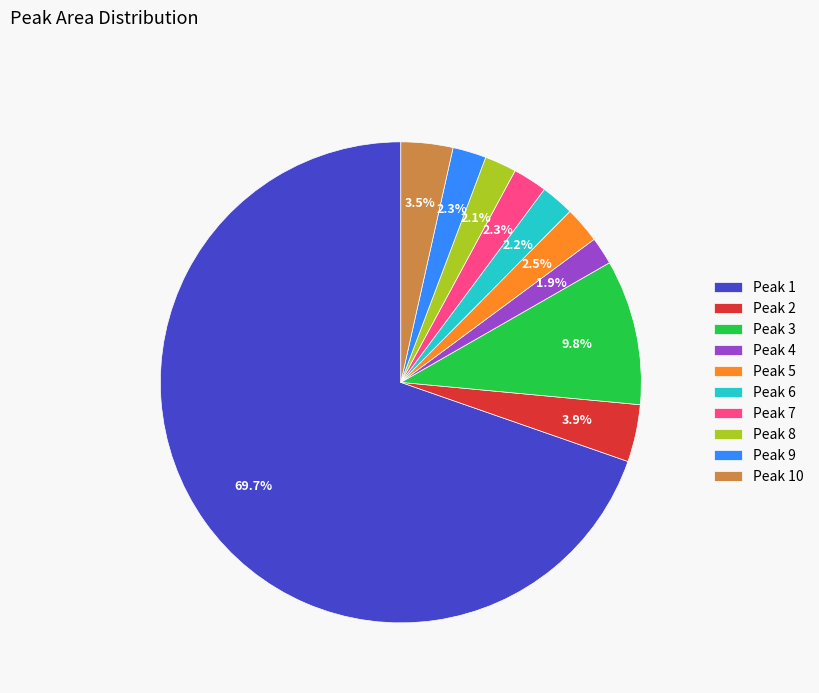

To the nearest percent, what is the combined percentage of Peak 2 and Peak 4?

6%